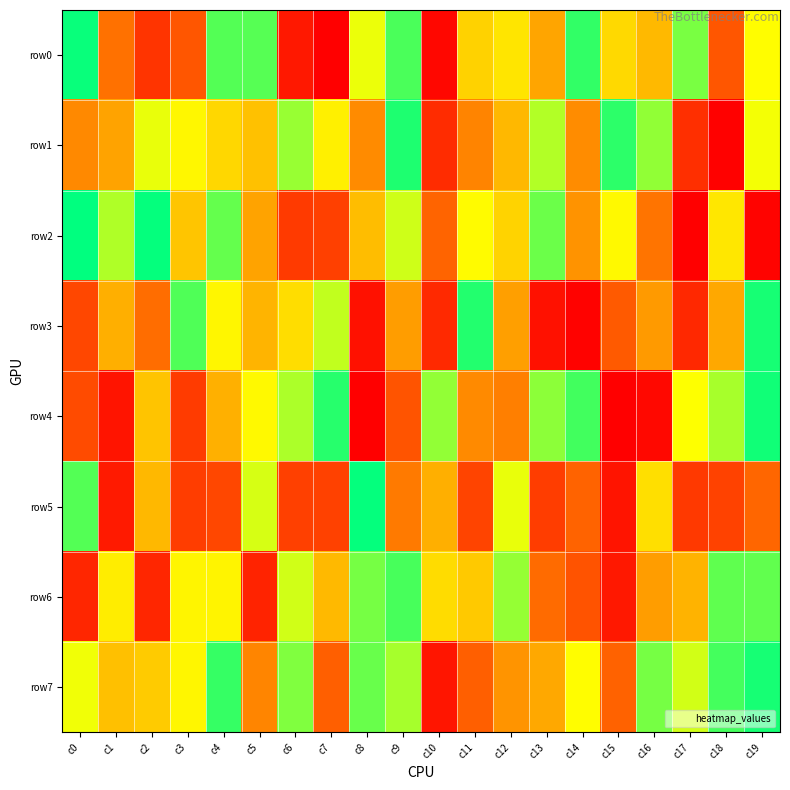

How many categories are shown in the chart?

20